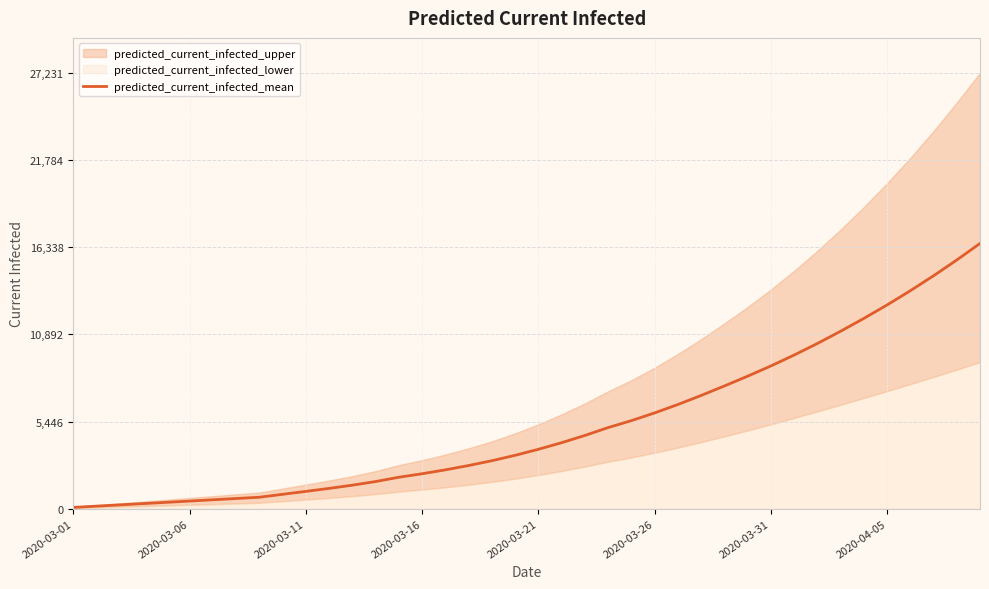

How many data points are less than 3708?

20